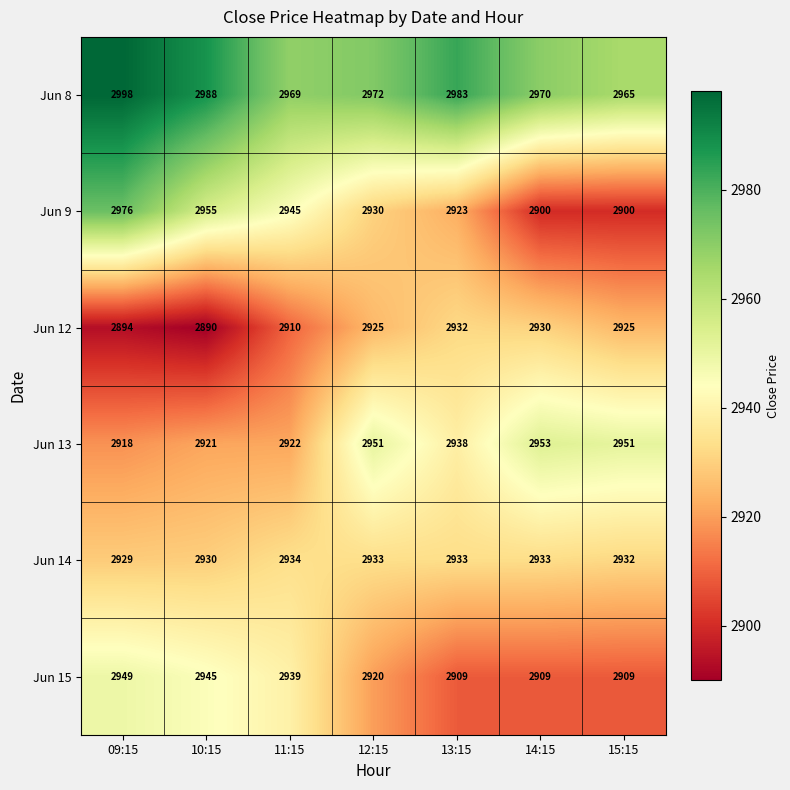

What is the spread (max minus min) of values at 15:15?

65